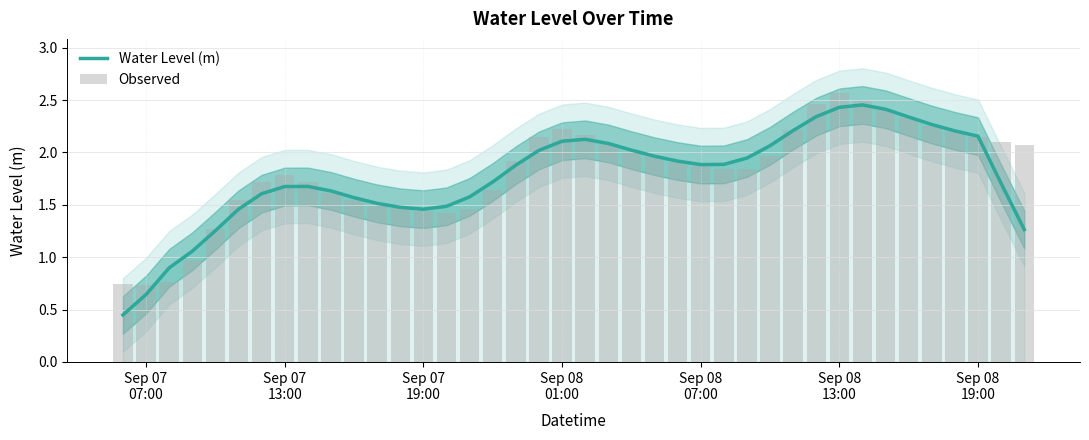

At how many categories does at least one series exceed 1?

37